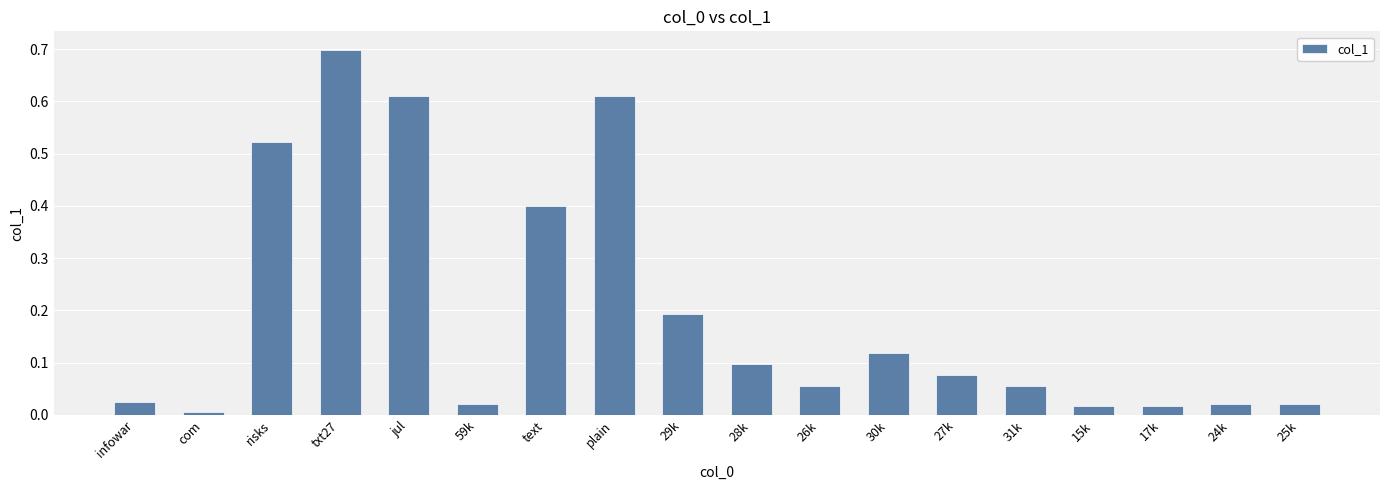

The chart shows a value of 0.0 at infowar. True or false?

True